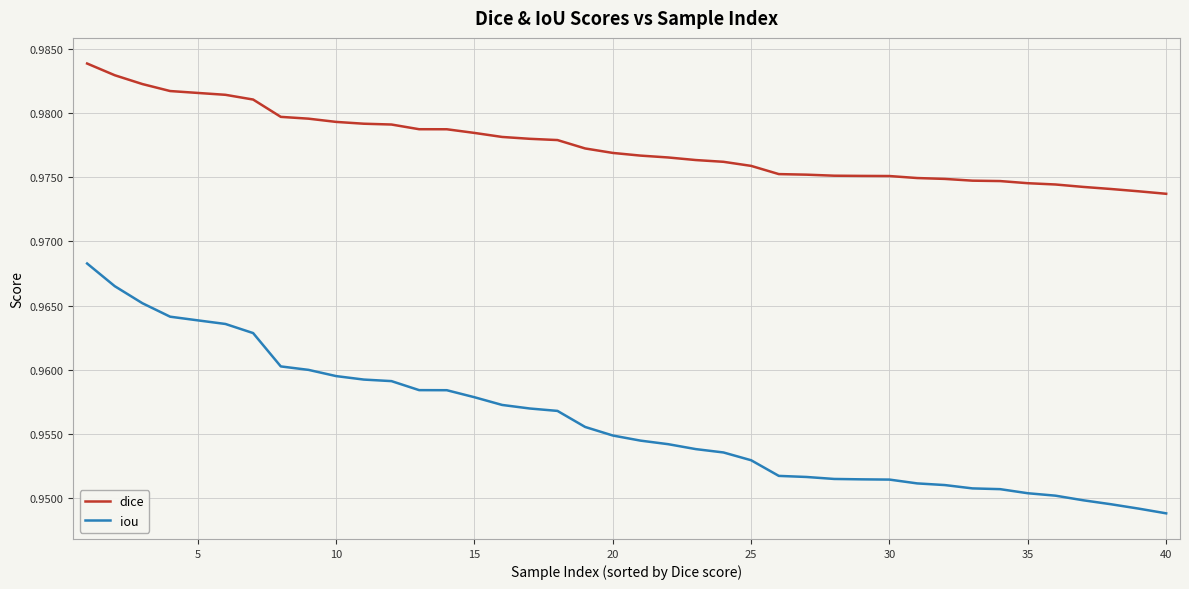

Which series has the largest total across all categories?

dice